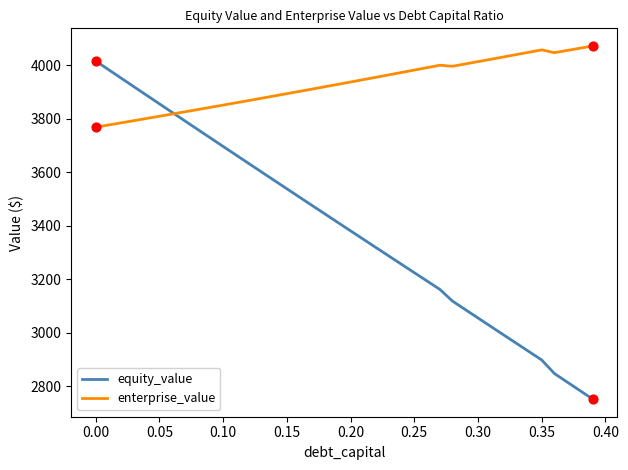

Which series has the largest total across all categories?

enterprise_value